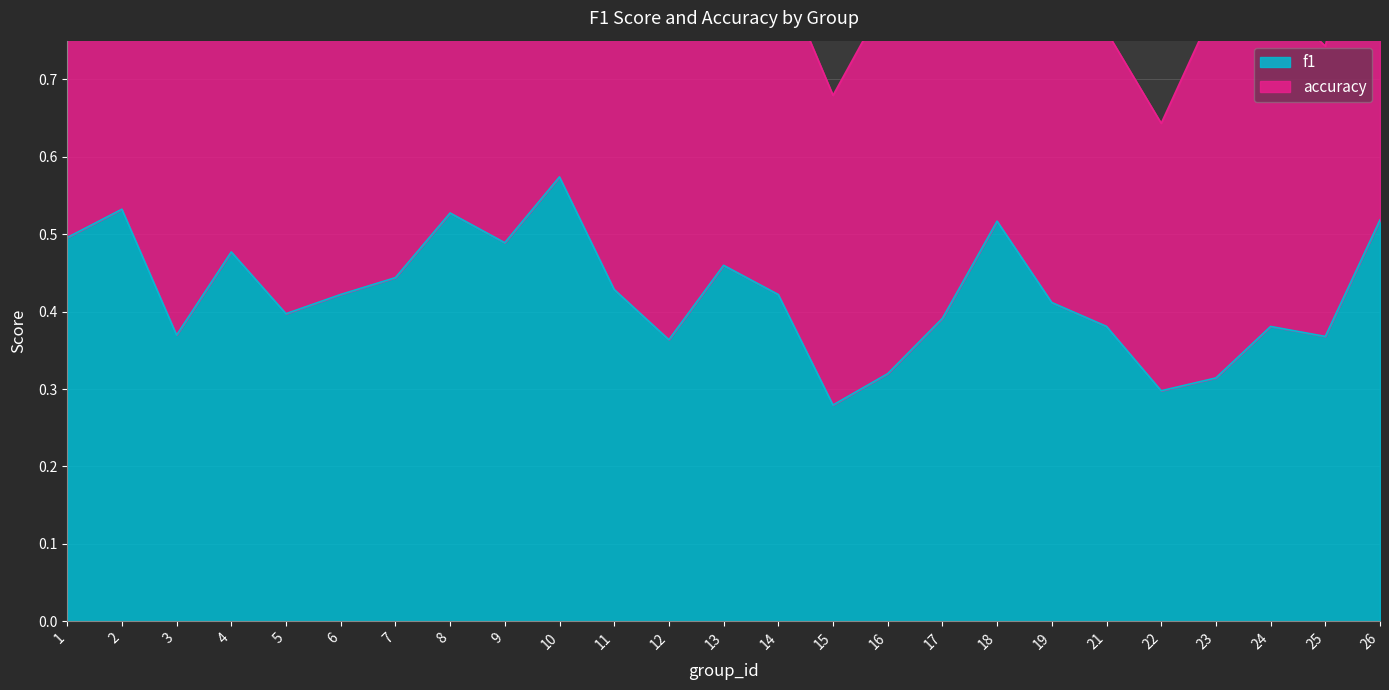

How many points are higher than both their immediate neighbors (excluding endpoints)?

7